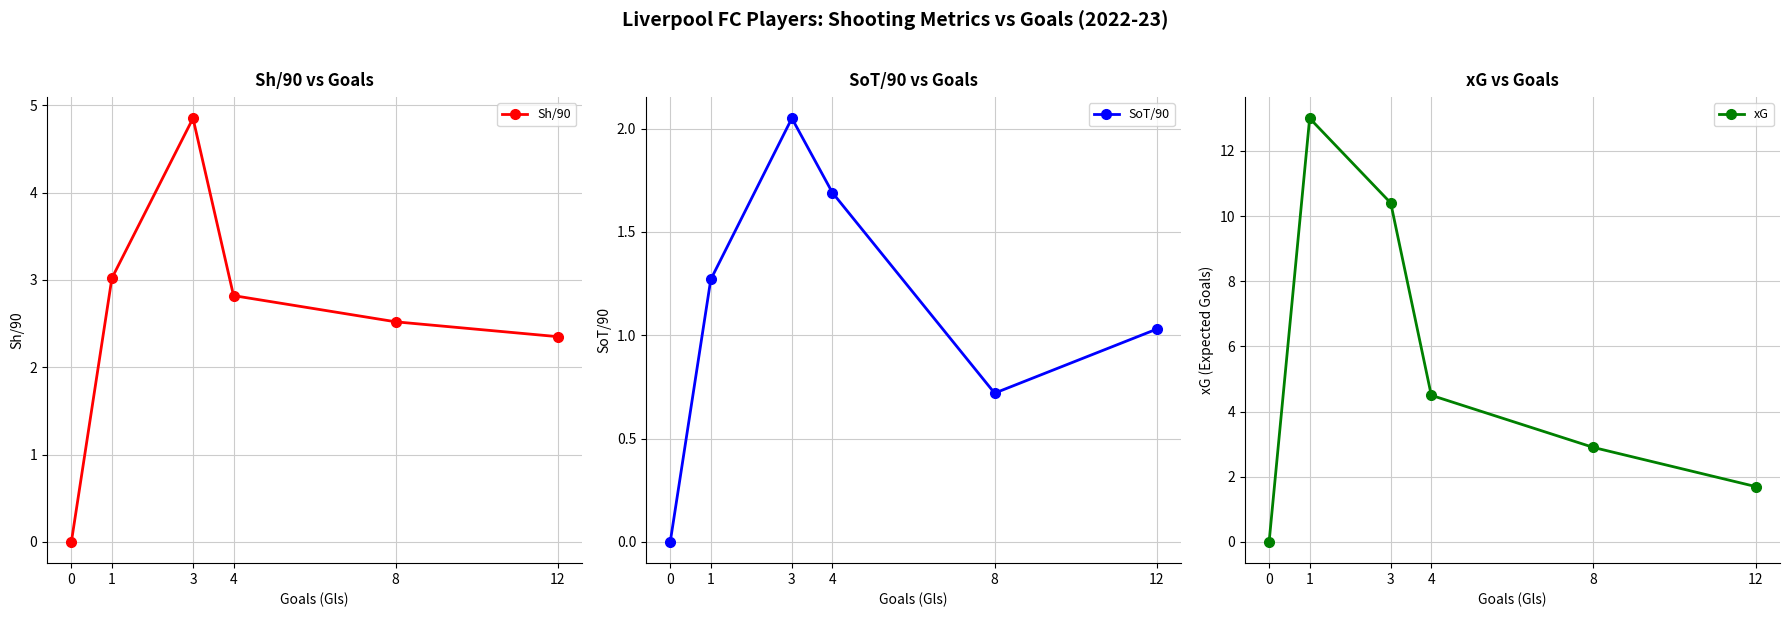

True or false: Sh/90 and SoT/90 cross at least once.

False